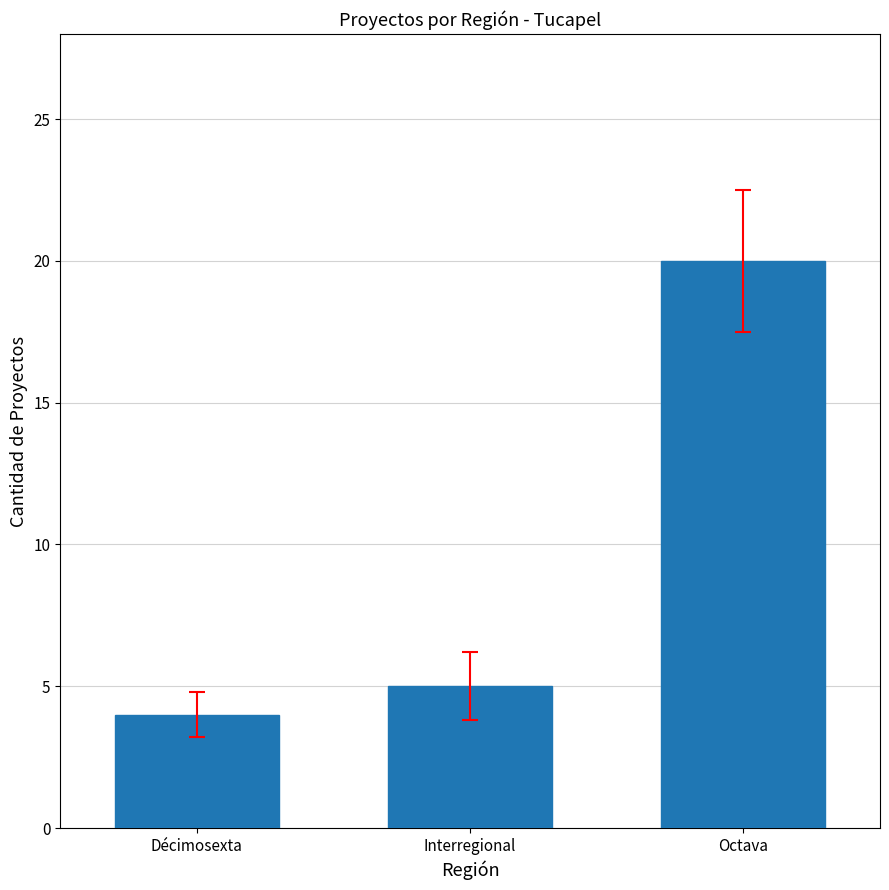

List the labels in order of value, largest first.

Octava, Interregional, Décimosexta